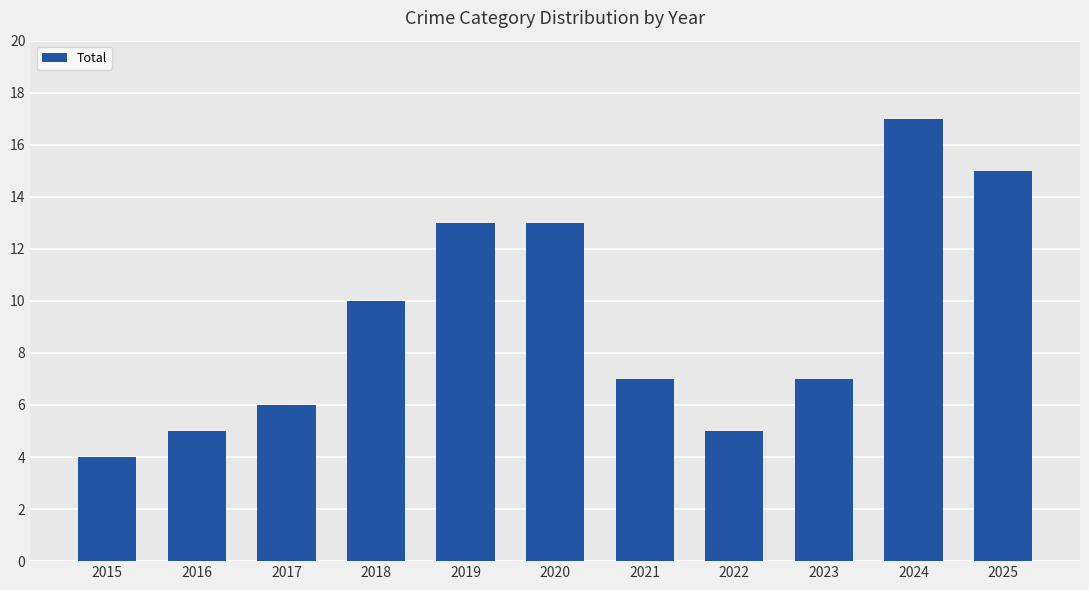

Reading right to left, list all the values displayed in this chart.

2025=15	2024=17	2023=7	2022=5	2021=7	2020=13	2019=13	2018=10	2017=6	2016=5	2015=4